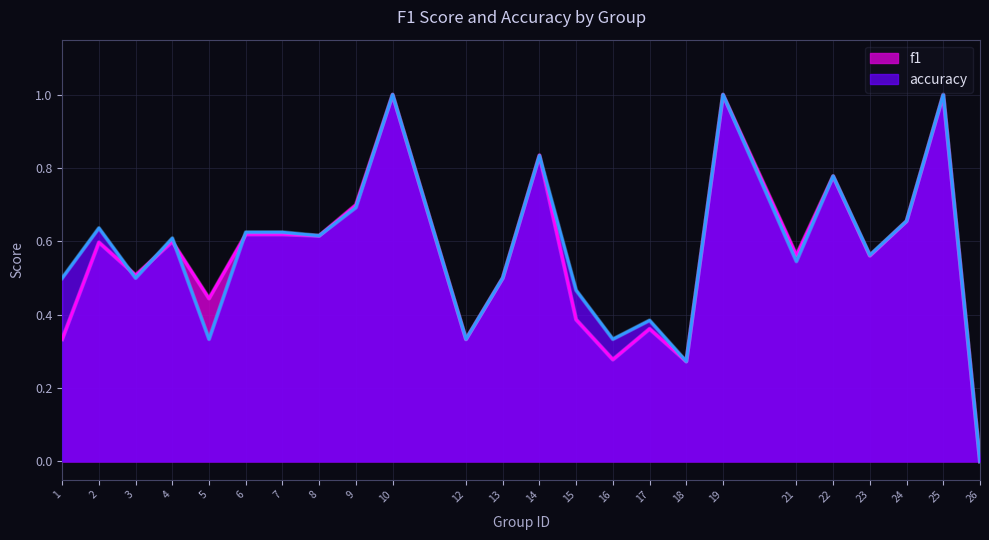

Does the chart have visible grid lines?

Yes